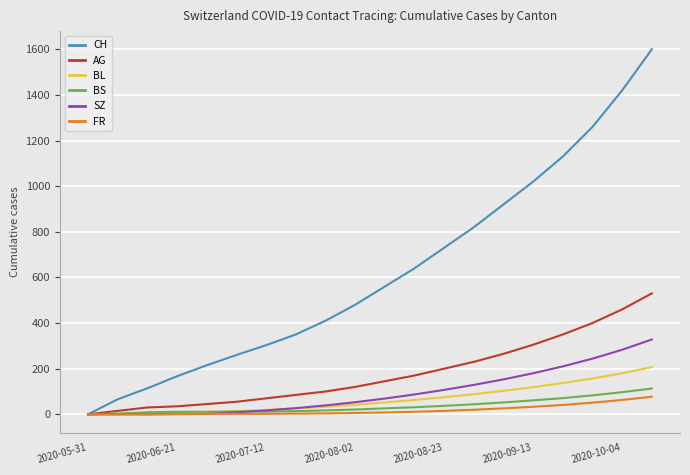

Which series has the largest total across all categories?

CH